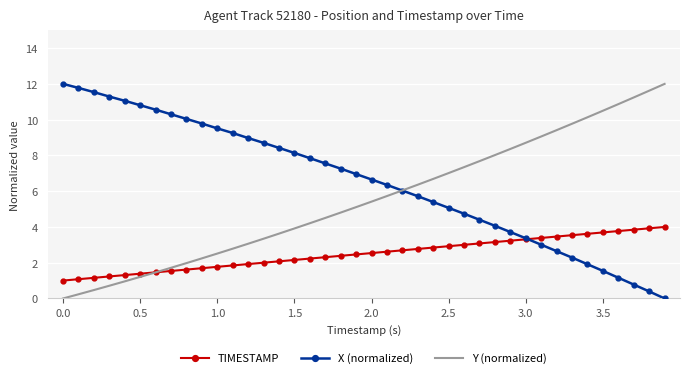

What is the greatest value displayed?

12.0